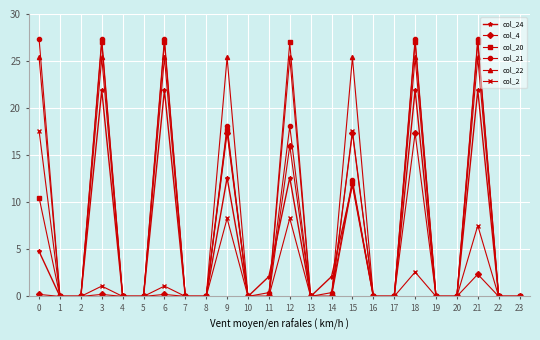

Which series has the largest range (max minus min)?

col_21